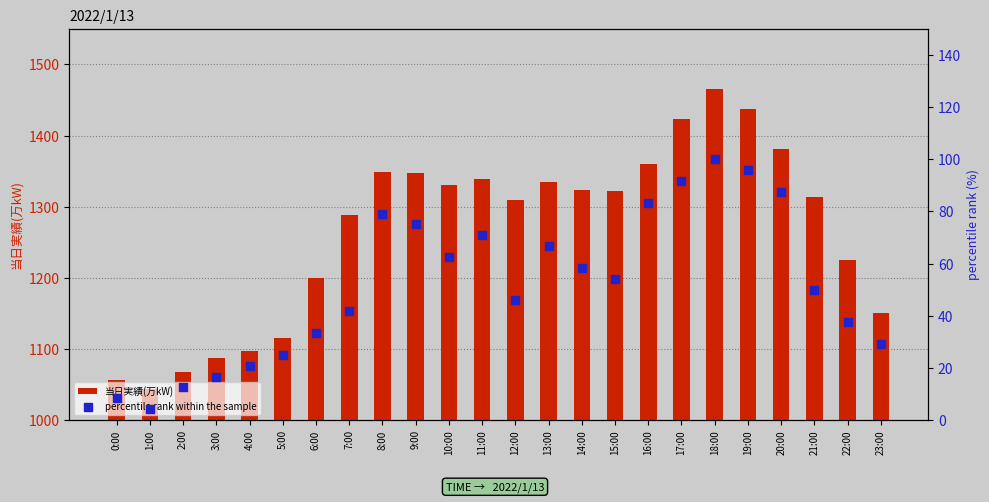

Which series reaches the maximum Y coordinate?

当日実績(万kW)